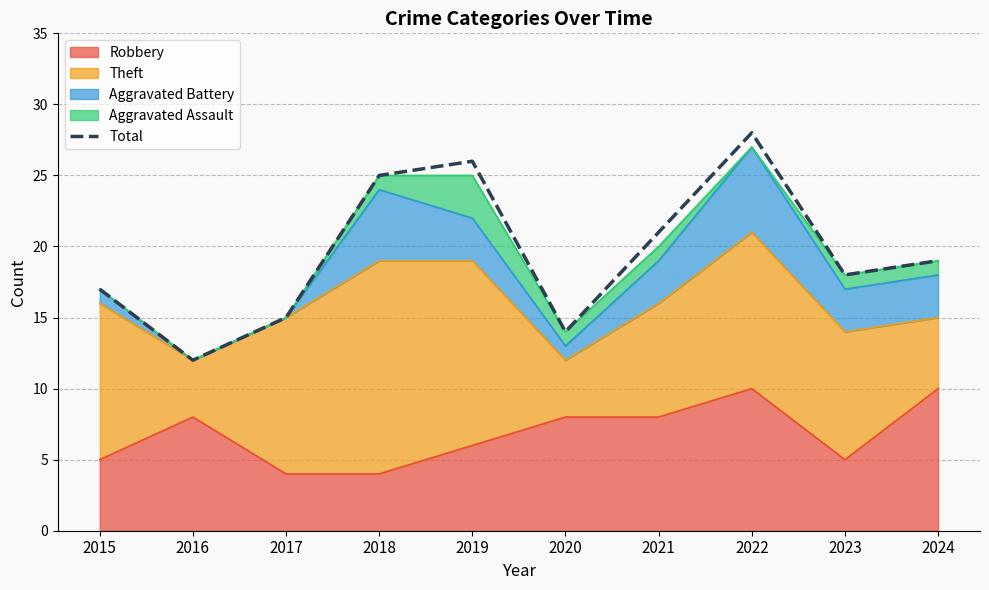

Where is the data nearest to the value 20?

2021